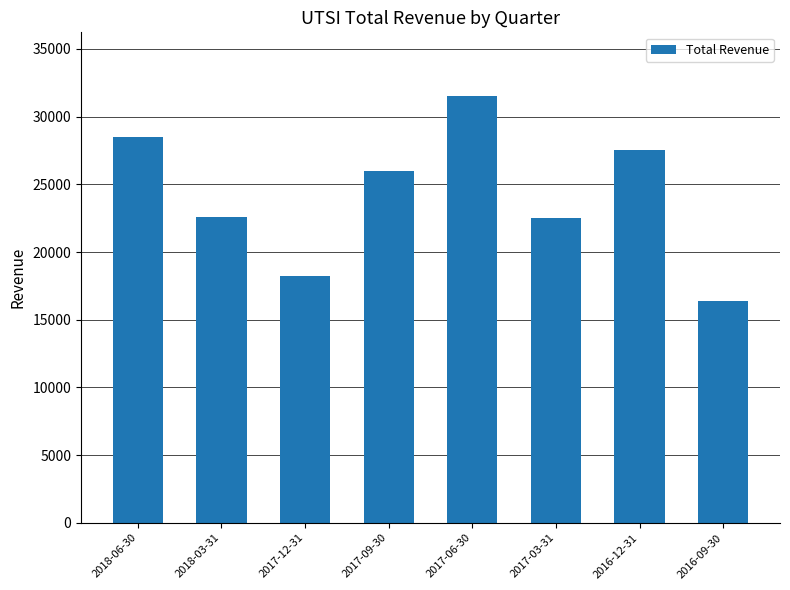

Are the bars horizontal?

No